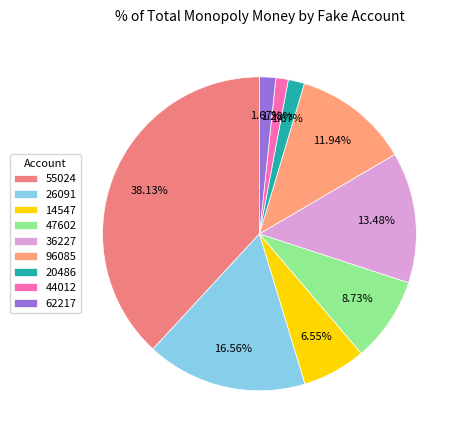

Which slice is the smallest?

44012